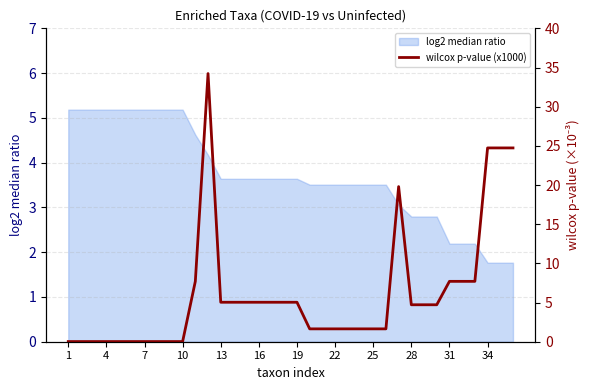

What is the difference between the maximum and second lowest values?

34.2